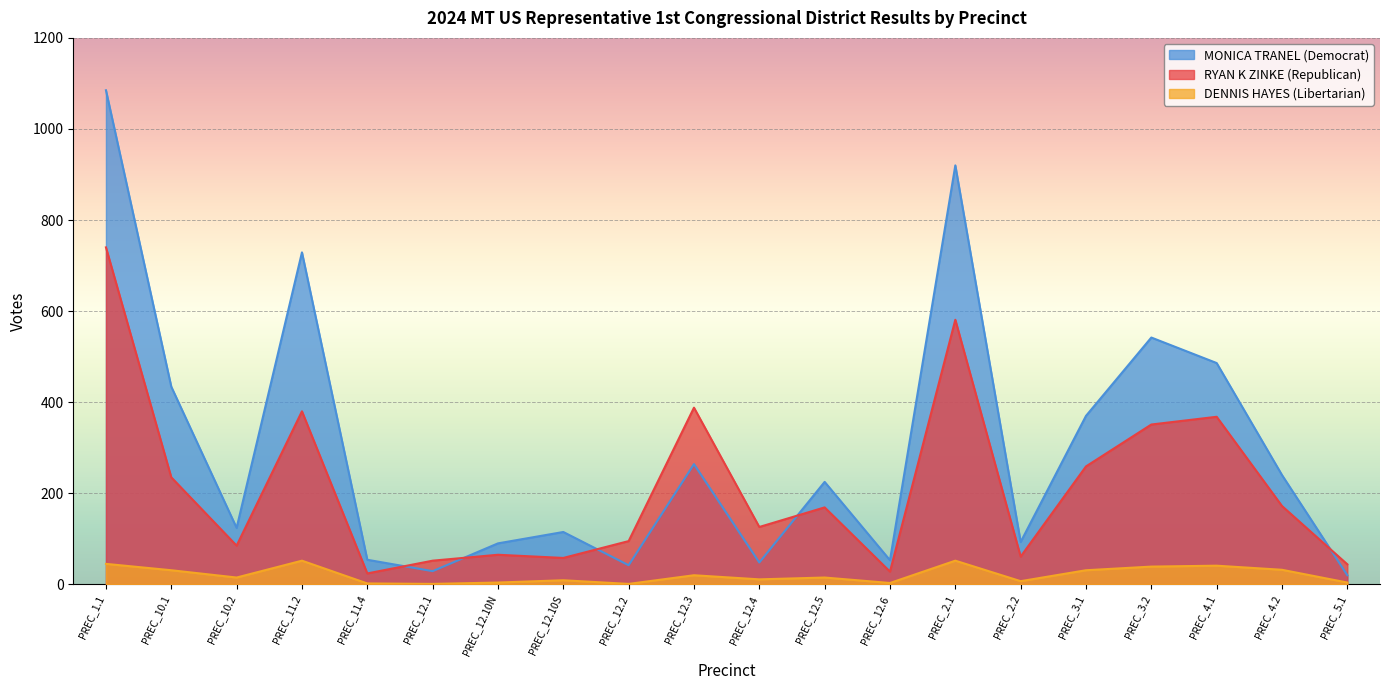

What value does the RYAN K ZINKE (Republican) series have at PREC_11.2?

380